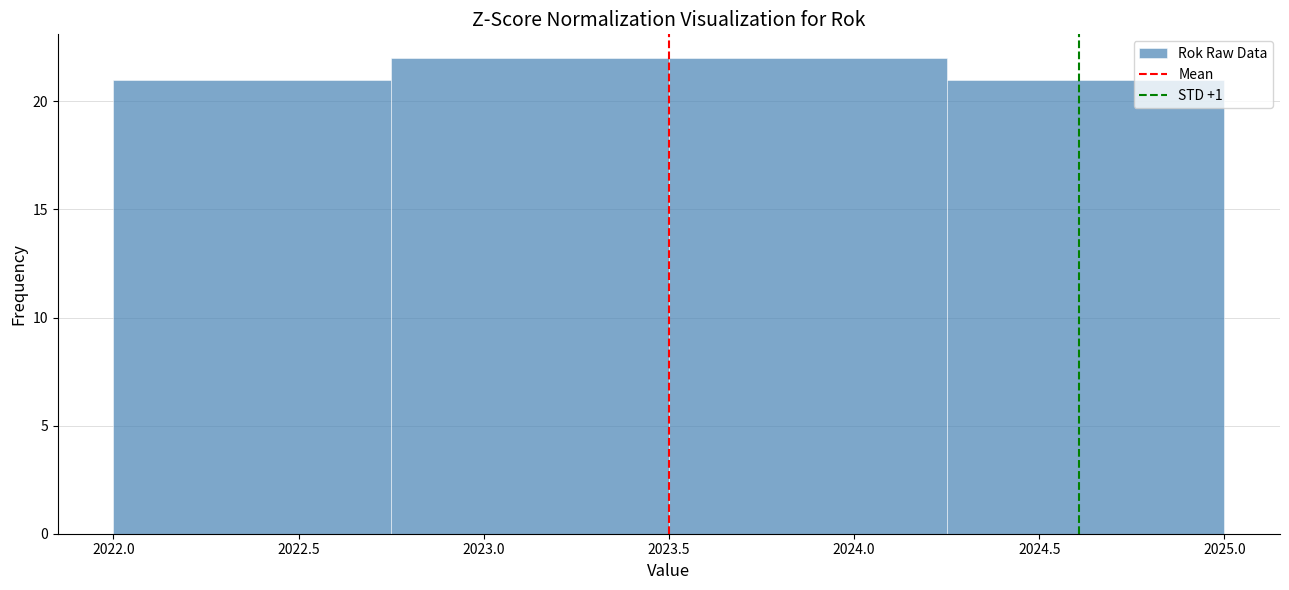

How tall is the bar that spans 2022.00 to 2022.75 on the x-axis? The values are not printed on the chart, so give them approximately, as read against the axis.

21